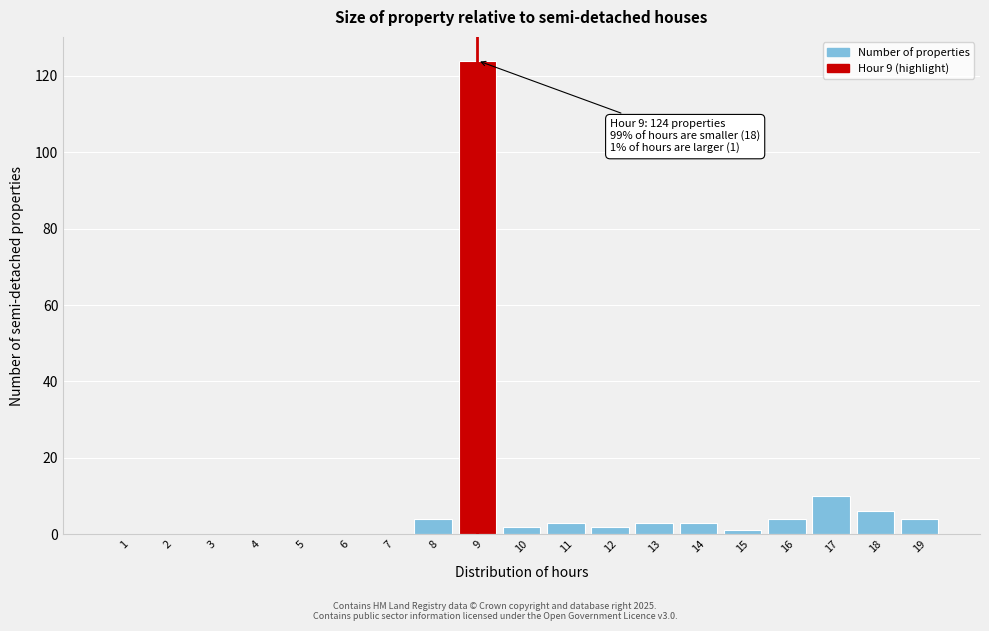

Reading right to left, transcribe all the data shown in this chart.

19=4	18=6	17=10	16=4	15=1	14=3	13=3	12=2	11=3	10=2	9=124	8=4	7=0	6=0	5=0	4=0	3=0	2=0	1=0